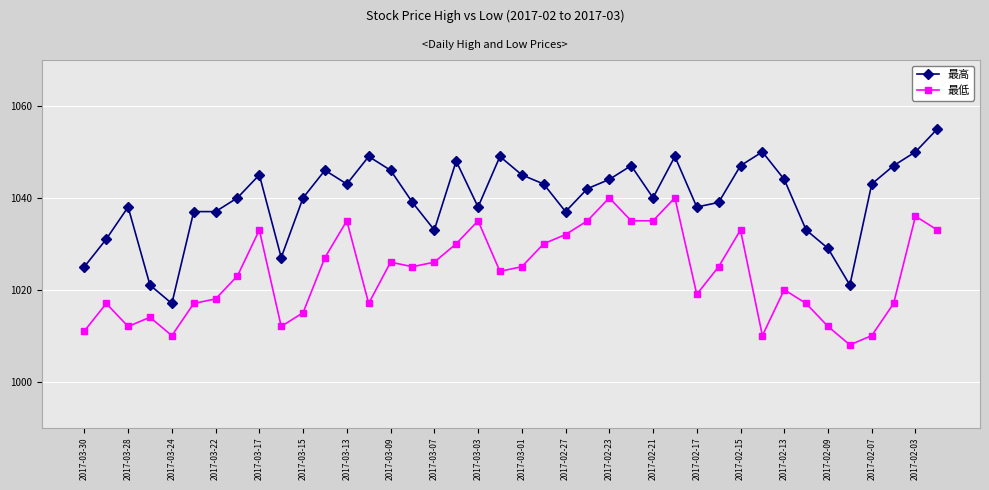

What is the value of the 最高 point at the 12th from the left?

1046